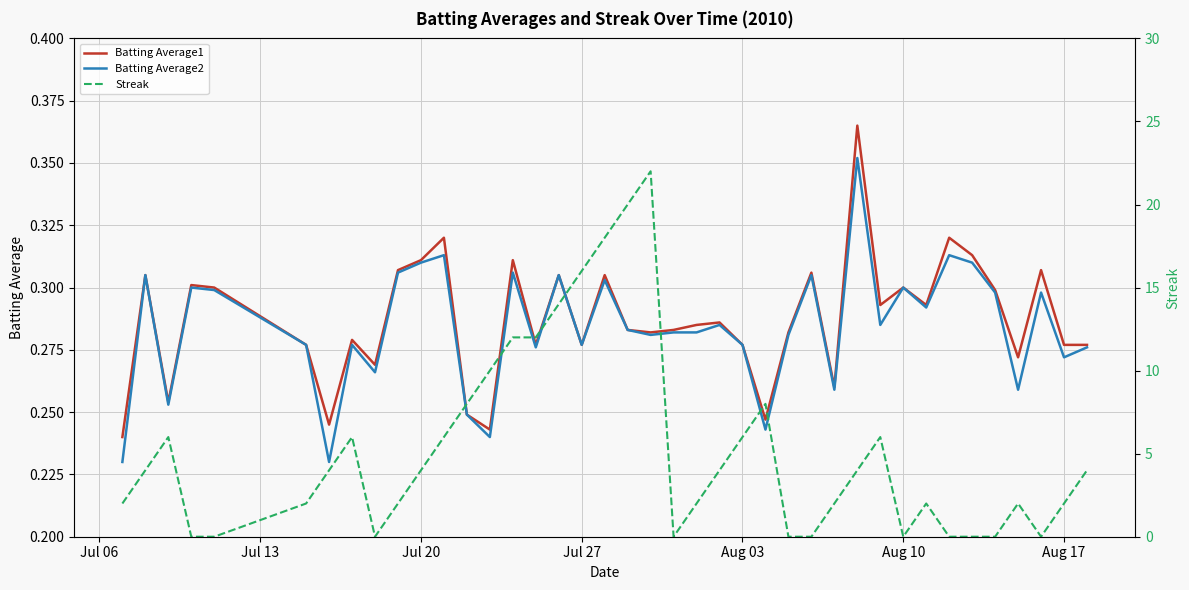

Which series changed the most between Jul 27 and 38?

Streak